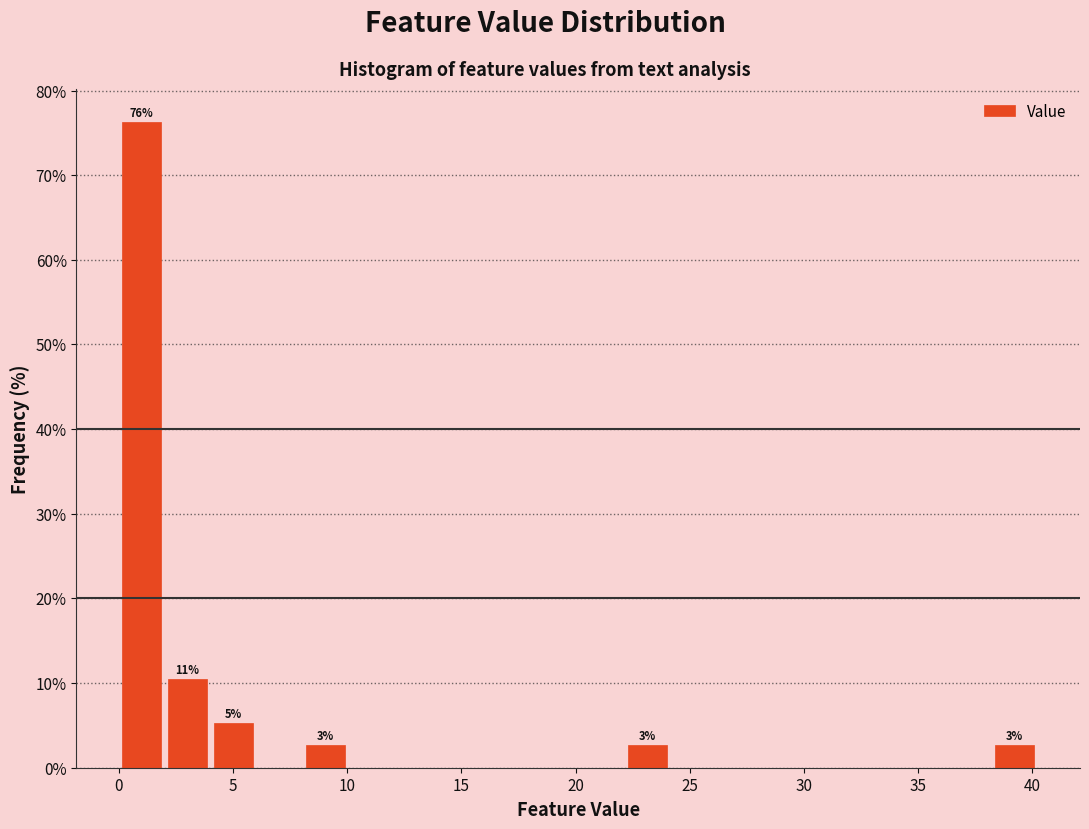

Which range on the x-axis has the tallest bar?

0 to 2